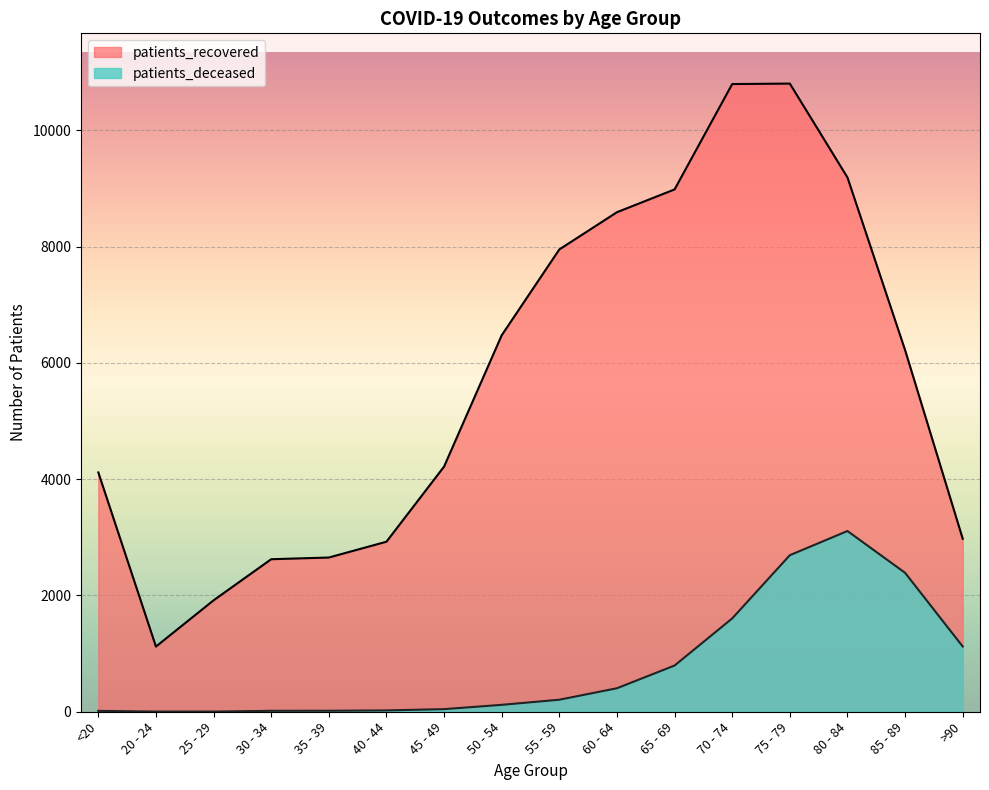

At which label does patients_recovered first exceed 6219?

50 - 54